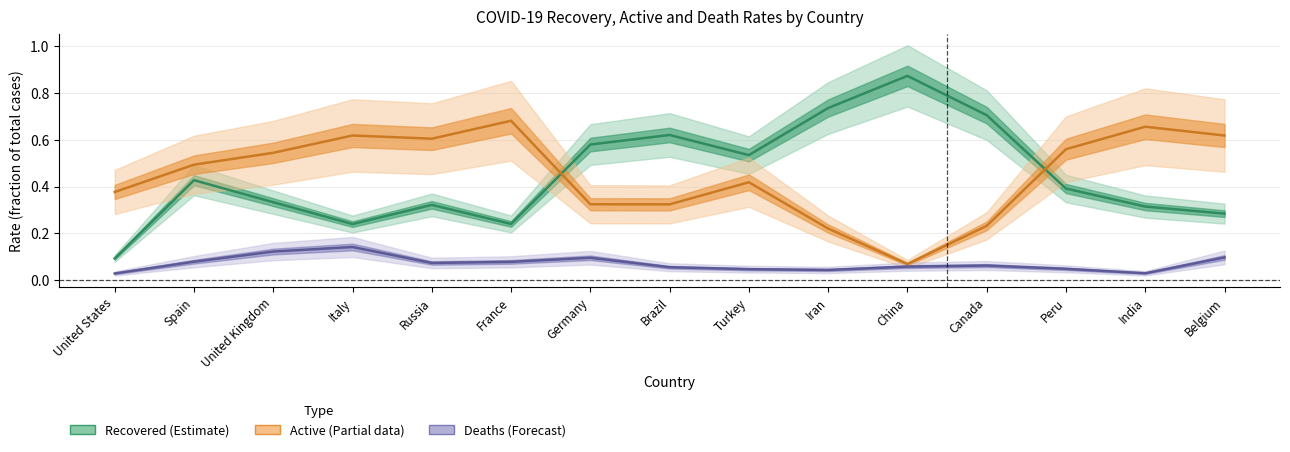

Which series ends up on top after the final intersection of Recovered rate and Active rate?

Active rate